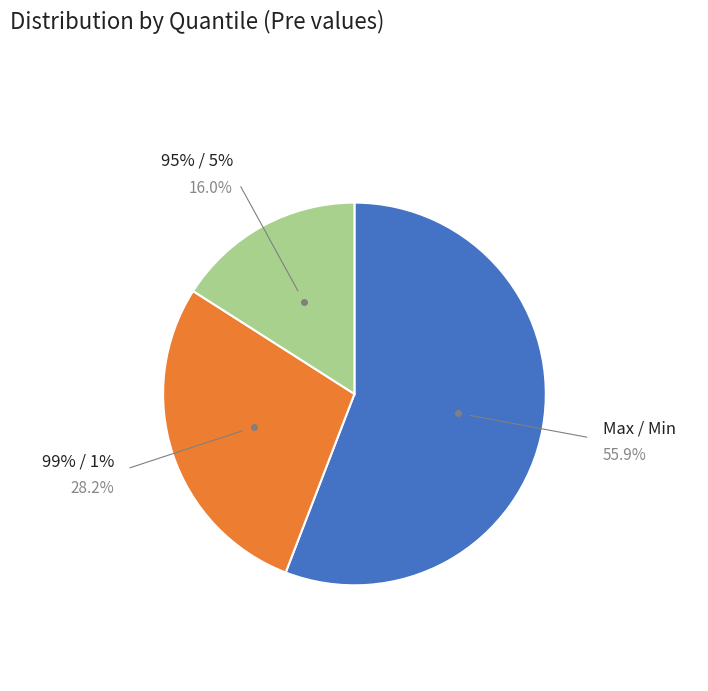

Which slice is the smallest?

95% / 5%